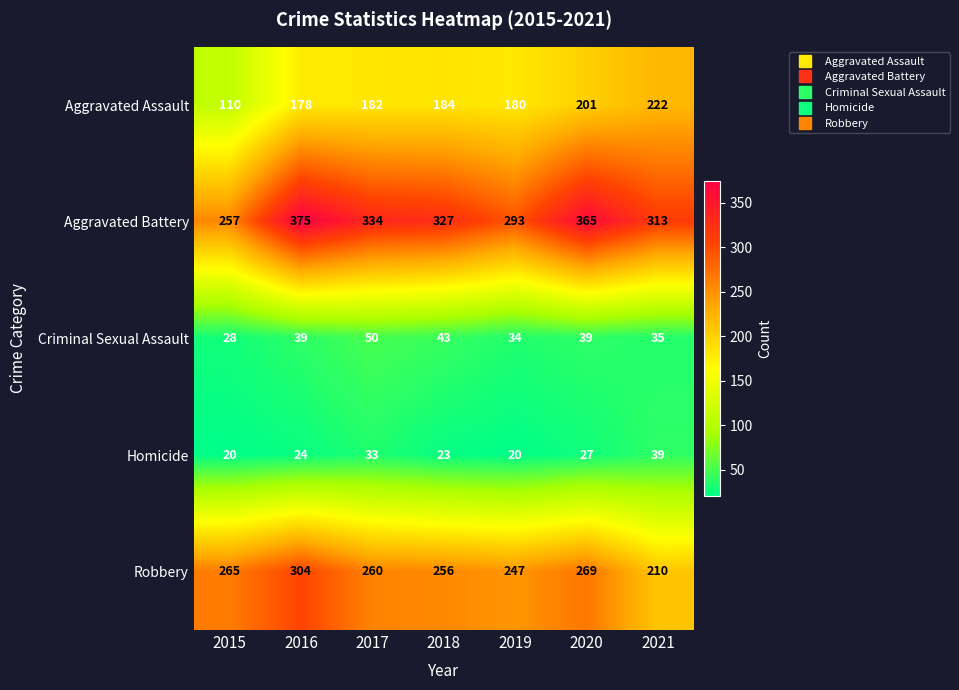

What value does the Criminal Sexual Assault series have at 2020?

39